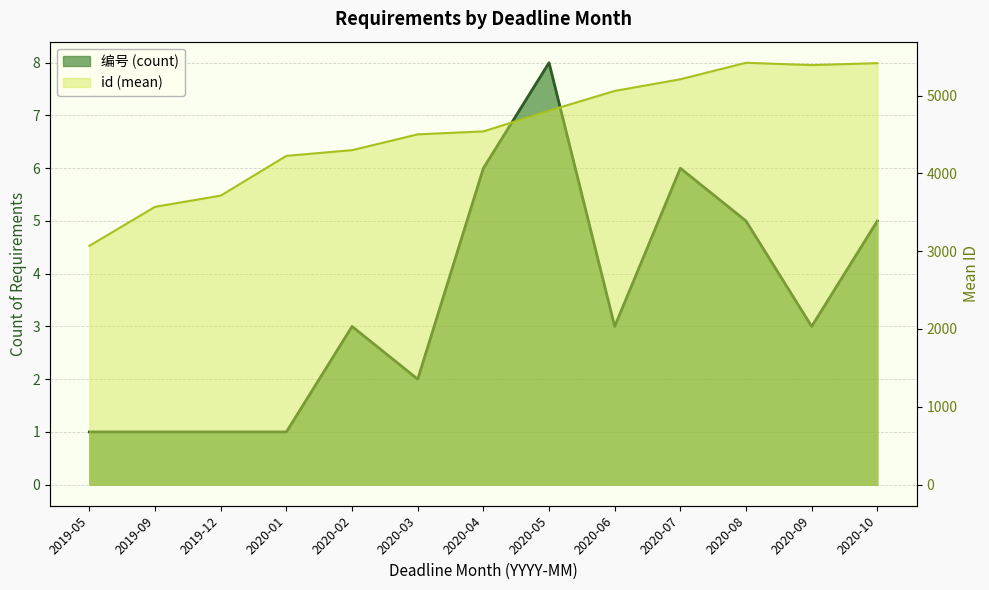

How many interior local valleys does the 编号 (count) series have?

3